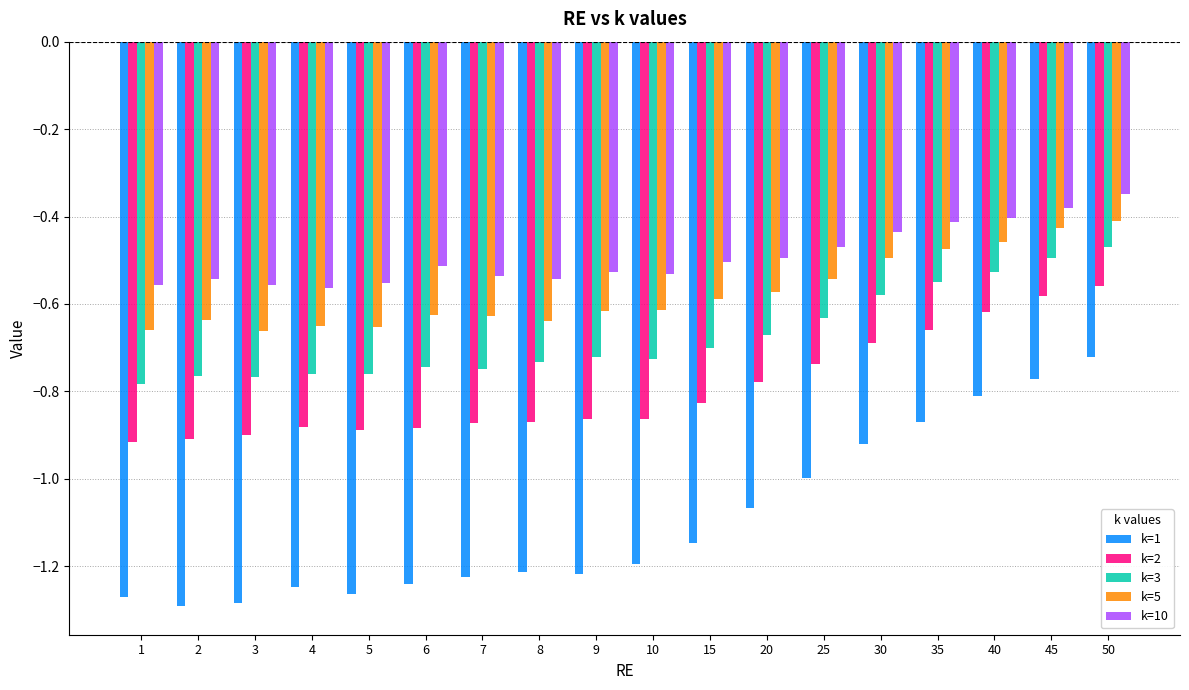

At which category is the sum across all series the highest?

50